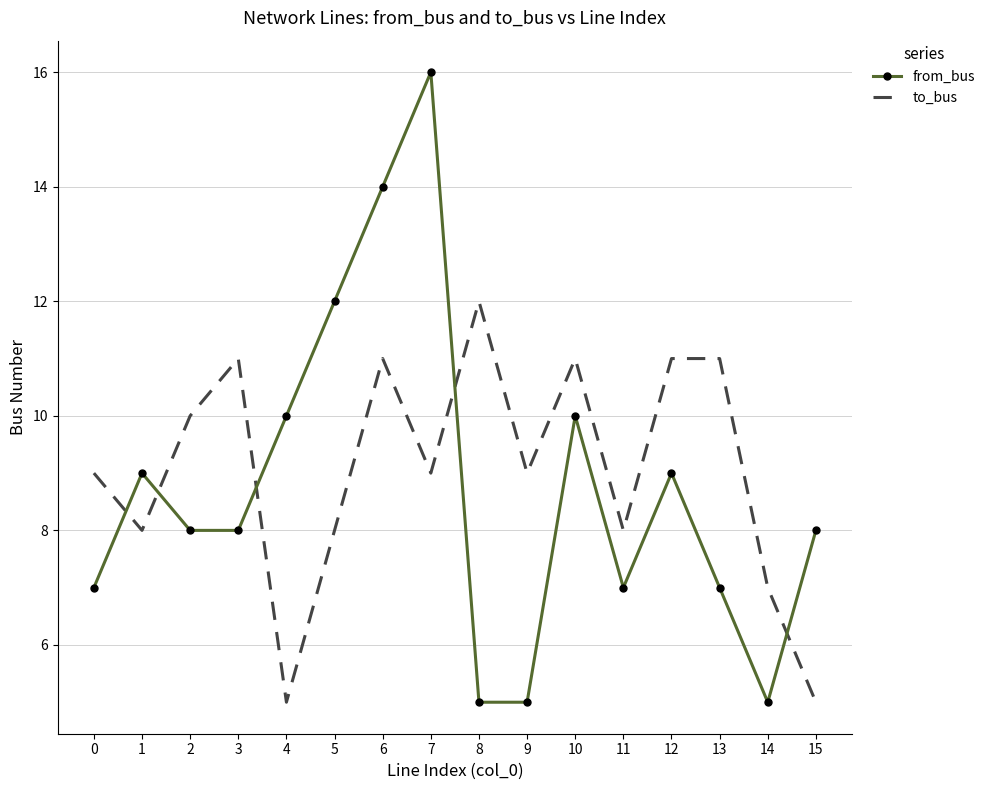

What are all the series names shown in the legend?

from_bus, to_bus